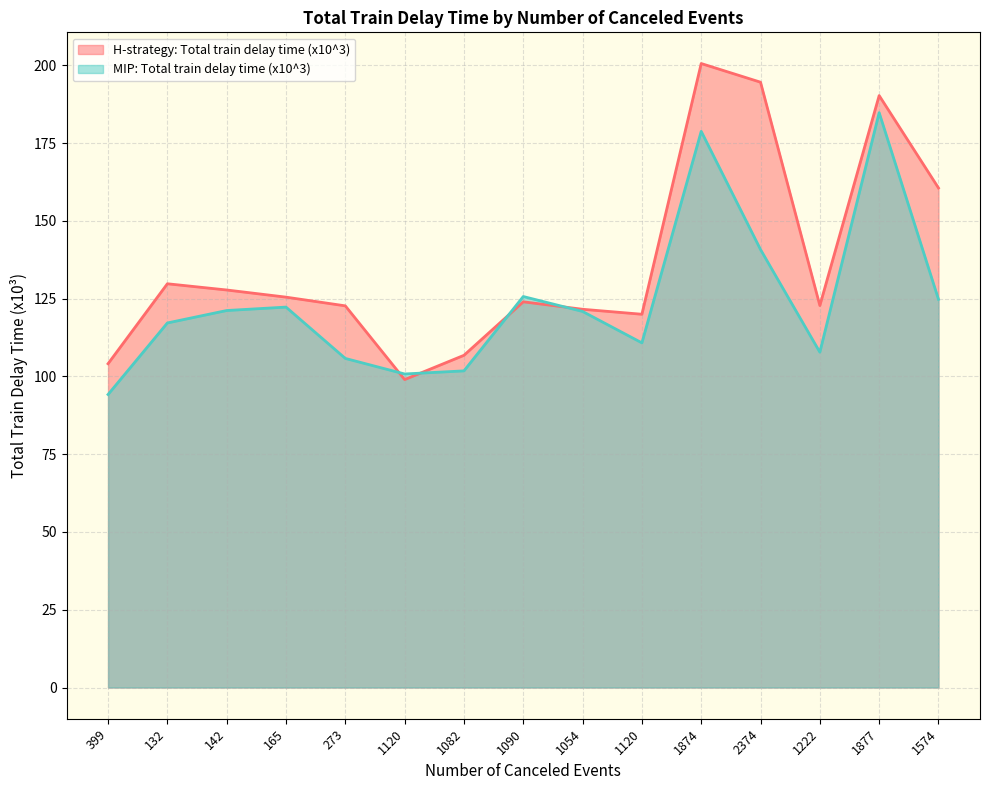

How many data points does each series have?

15